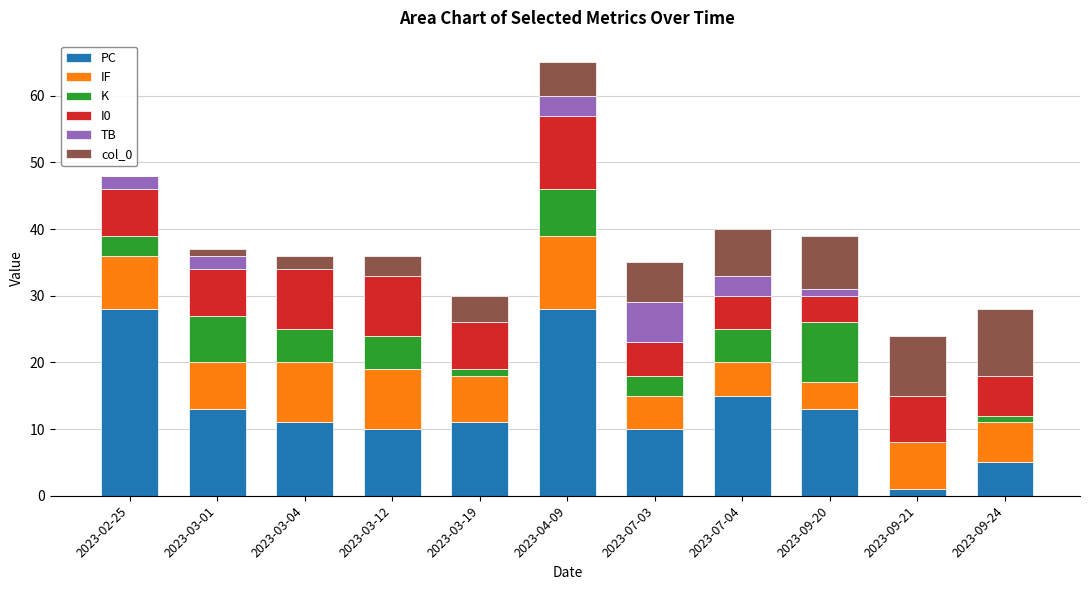

What is the total value across all series at 2023-07-03?

35